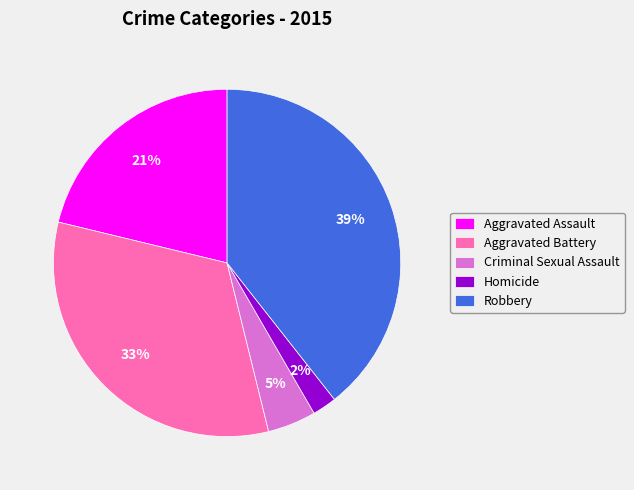

Which category has the biggest portion of the pie?

Robbery